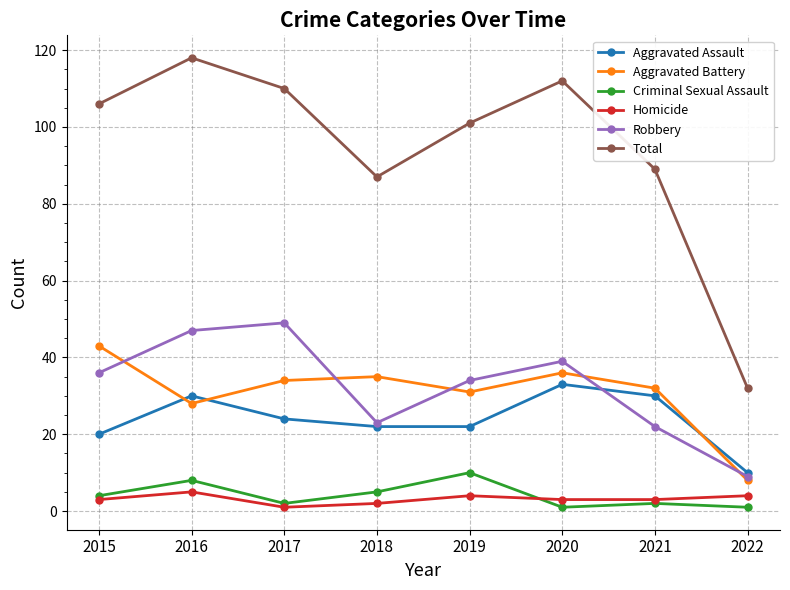

Where is the first local maximum for Criminal Sexual Assault?

2016